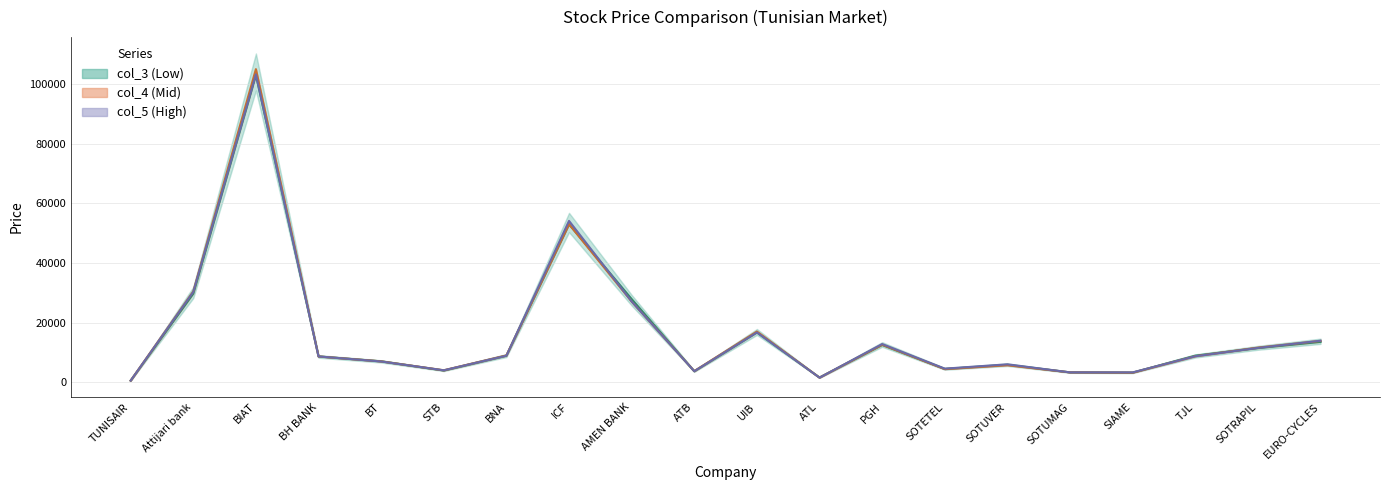

True or false: col_5 has a value of 13568 at BNA.

False